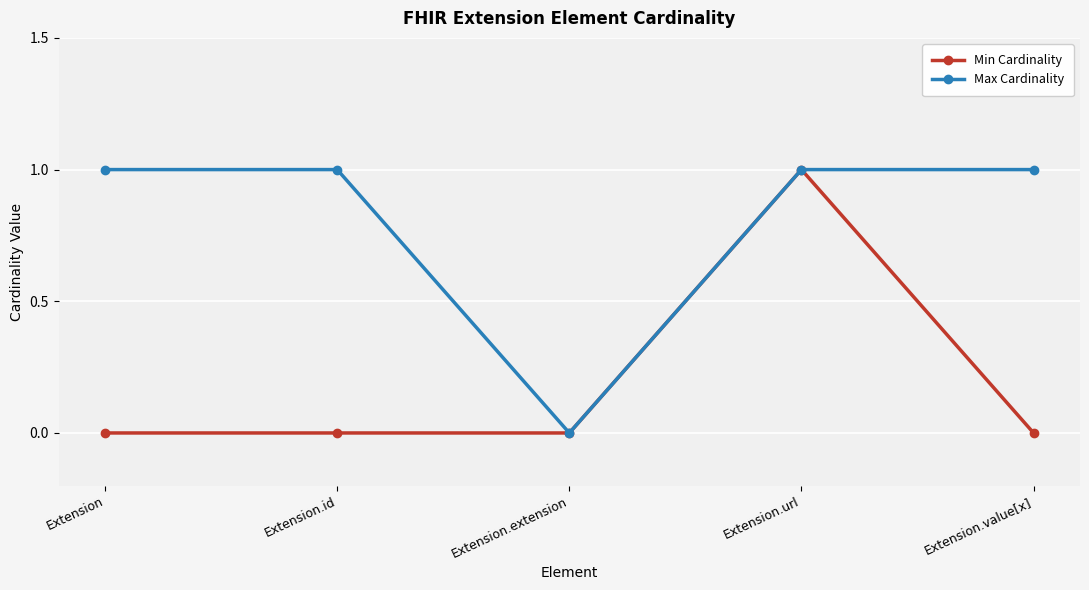

Is this an area chart (filled region under the line)?

No